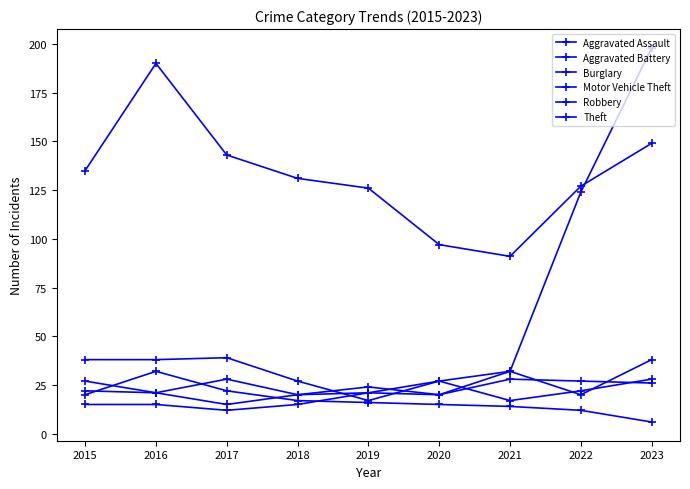

How many categories are shown in the chart?

9